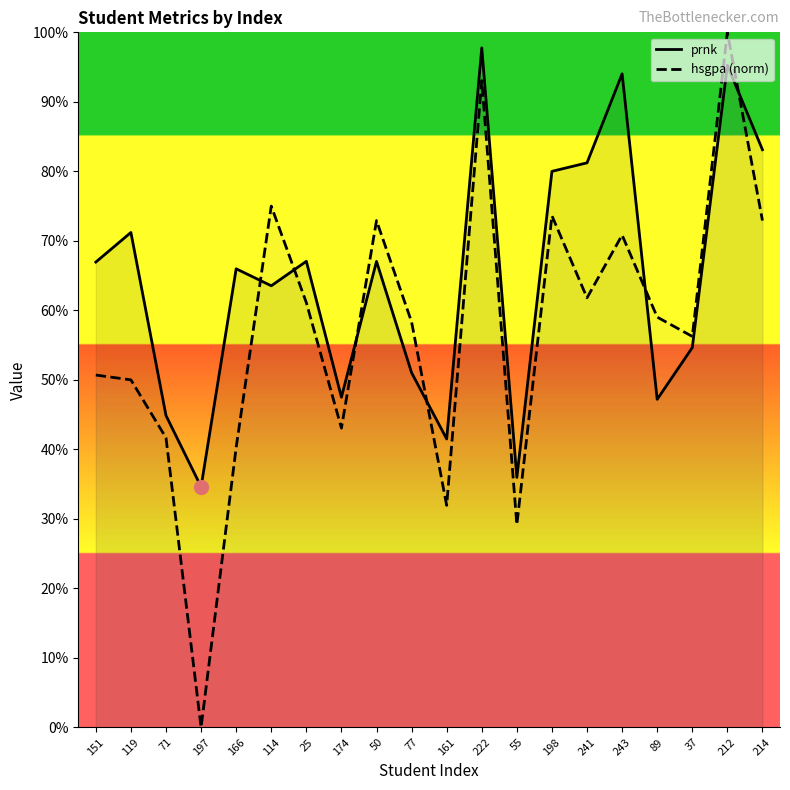

What is the label of the 19th point from the right?

119